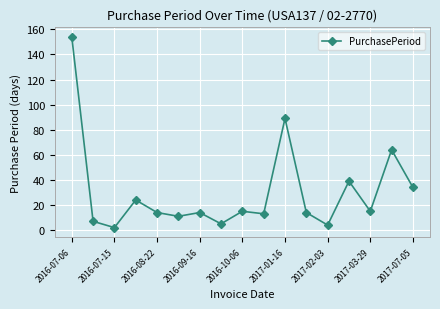

What is the difference between the maximum and minimum values?

152